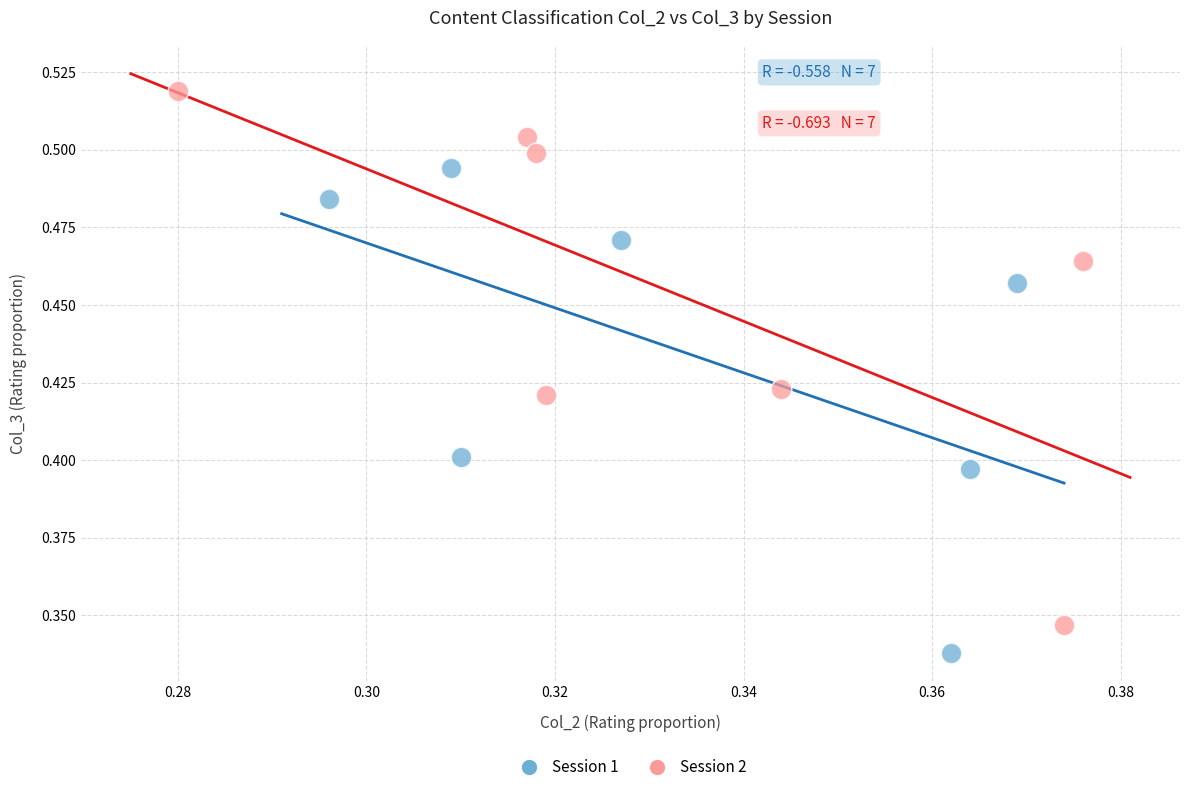

Which series contains the highest Y value?

Session 2